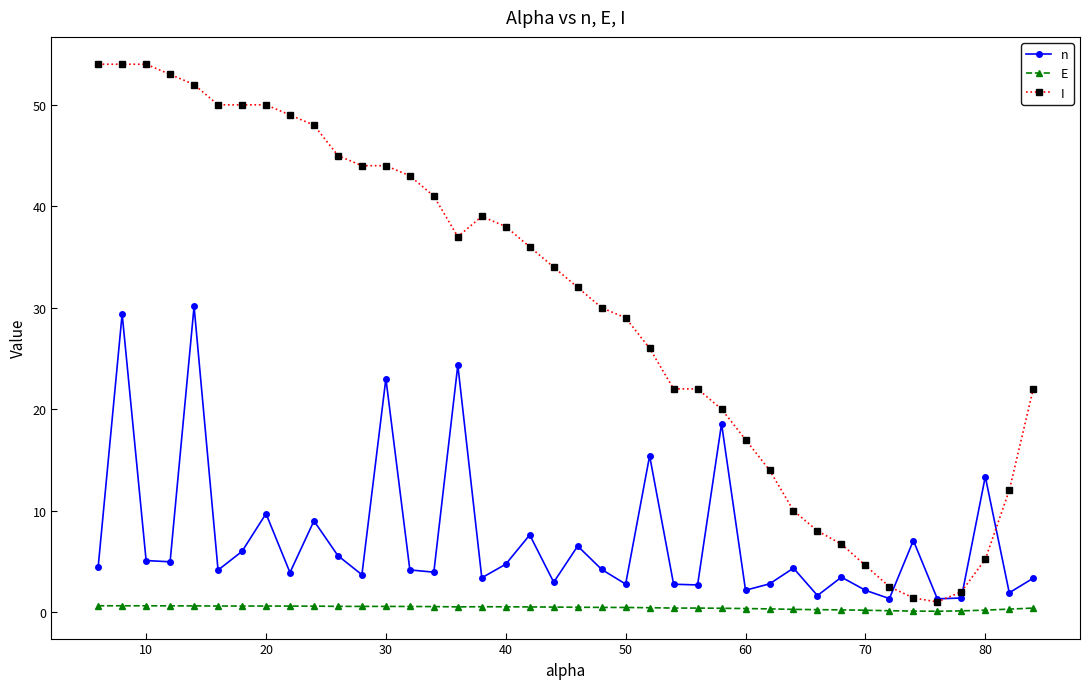

Which series has the largest total across all categories?

I